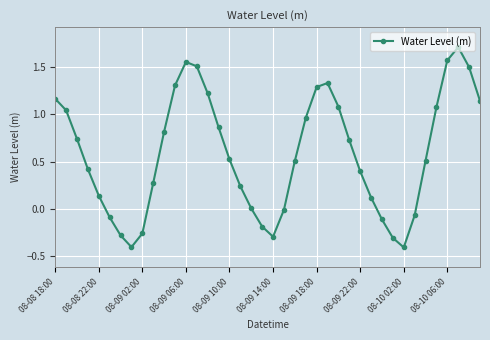

What is the difference between the maximum and minimum values?

2.1